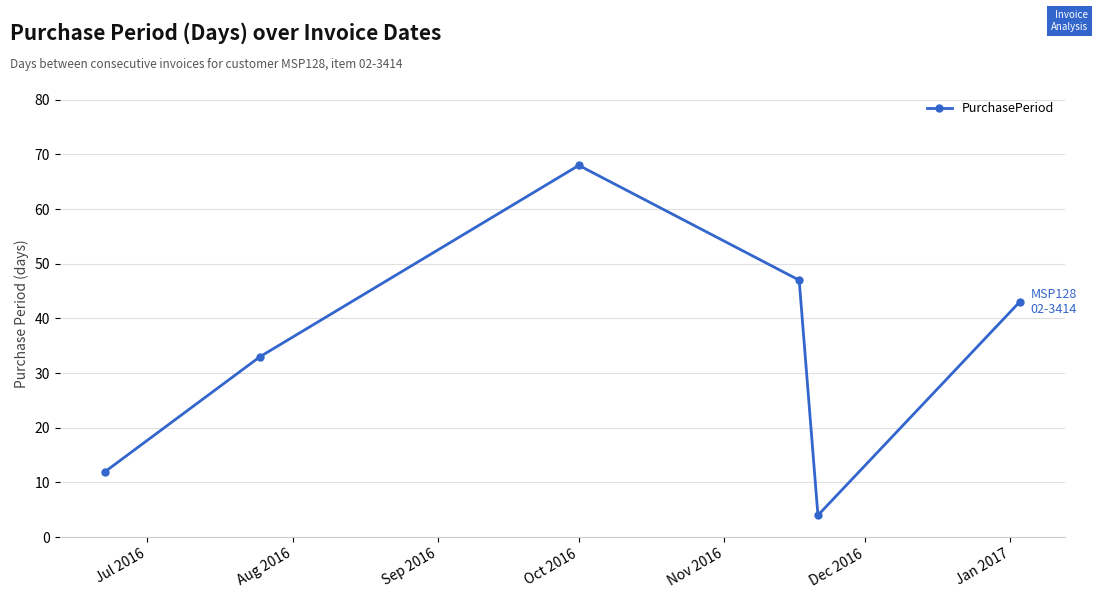

What is the difference between the maximum and minimum values?

64